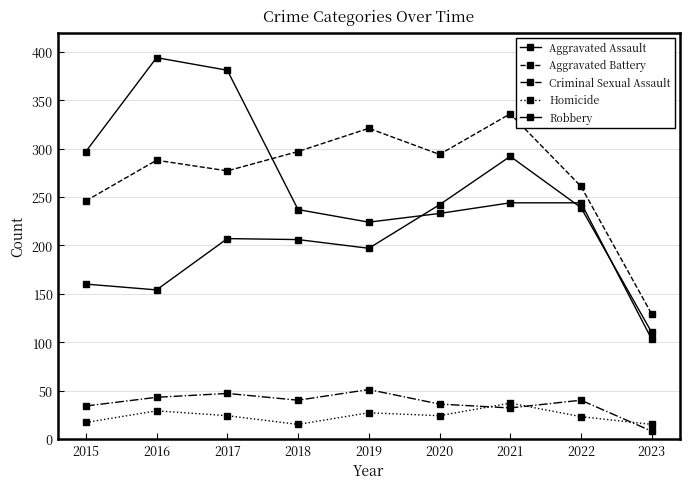

Rank the series at 2018 from highest to lowest value.

Aggravated Battery, Robbery, Aggravated Assault, Criminal Sexual Assault, Homicide